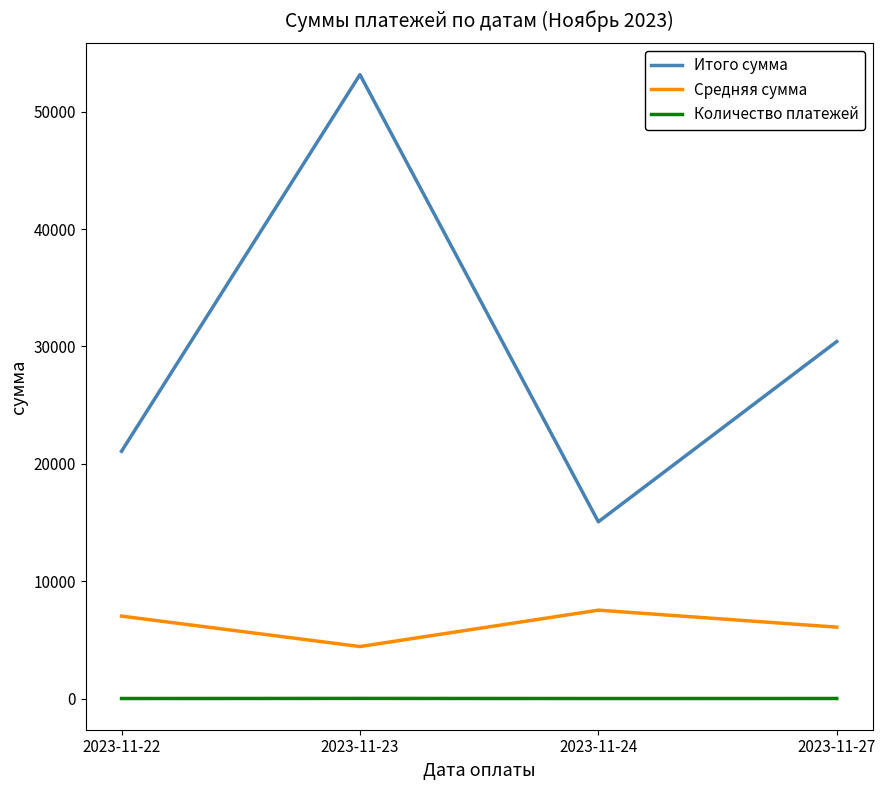

What is the difference between the Итого сумма values at 2023-11-22 and 2023-11-23?

32088.2